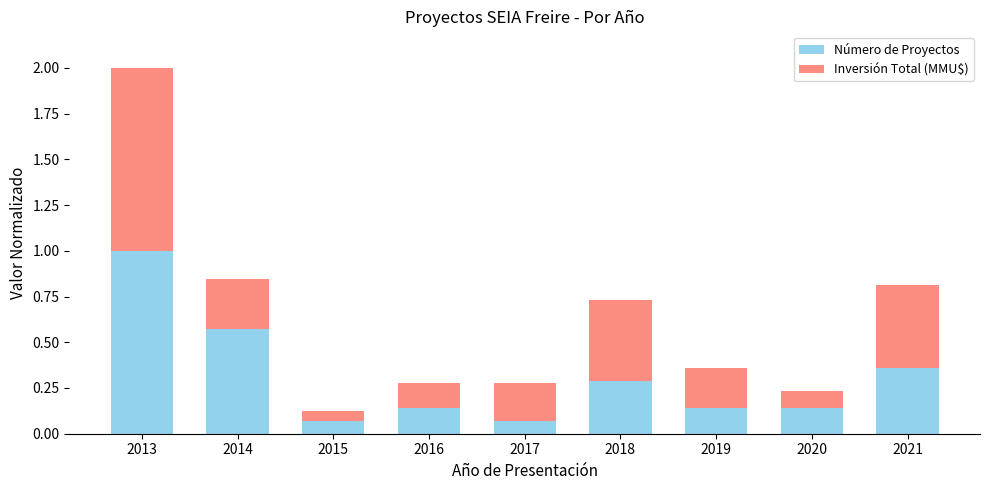

What is the sum of the Número de Proyectos values at 2013 and 2019?

1.1